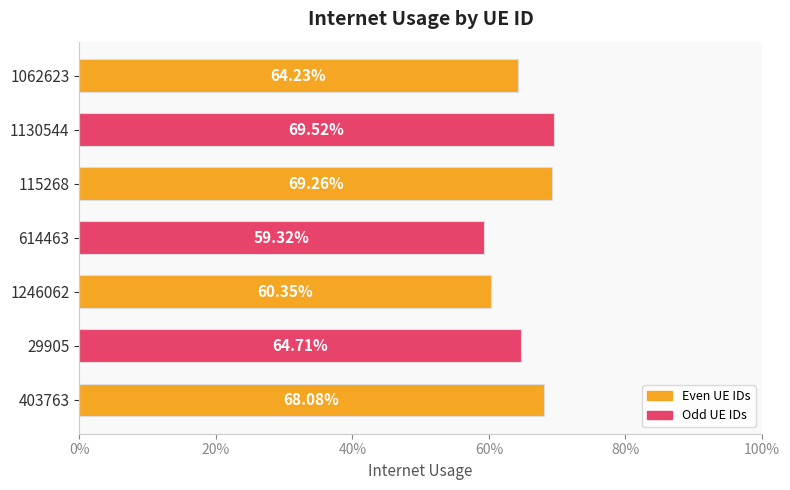

Where is the data nearest to the value 0?

614463